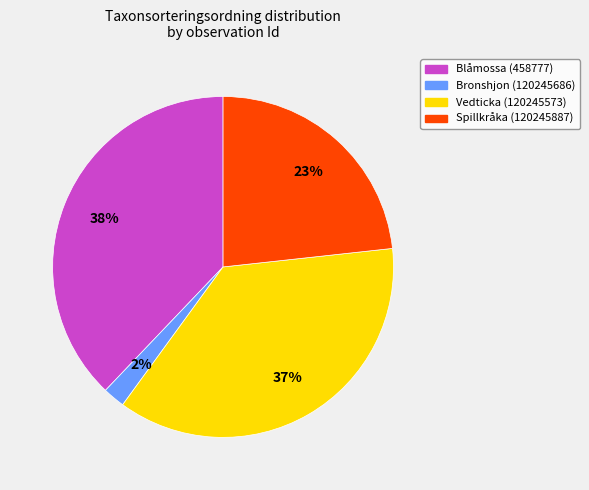

Does Spillkråka (120245887) represent more than half of the total?

No